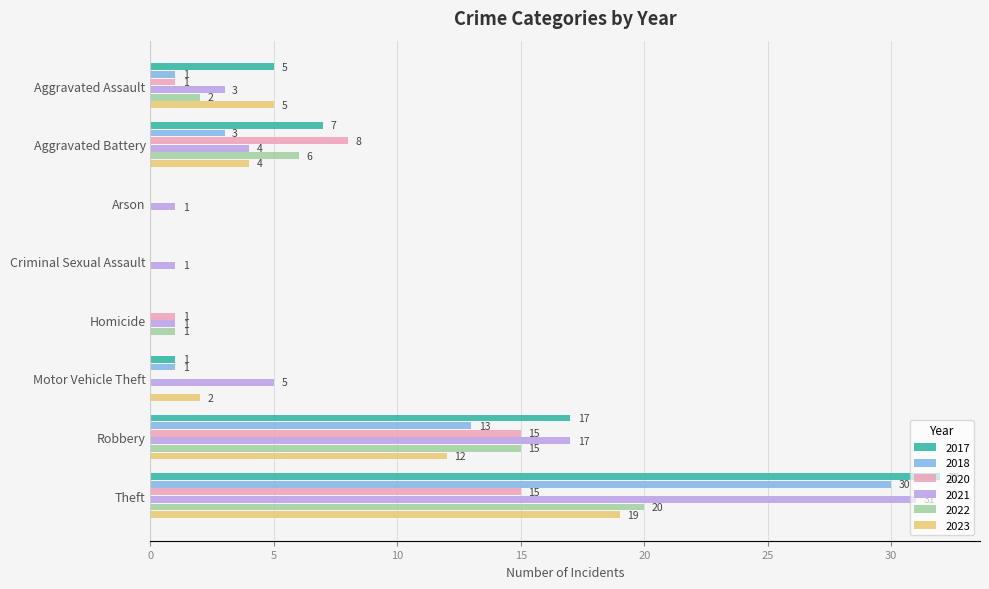

Where is 2018 nearest to the value 15?

Robbery